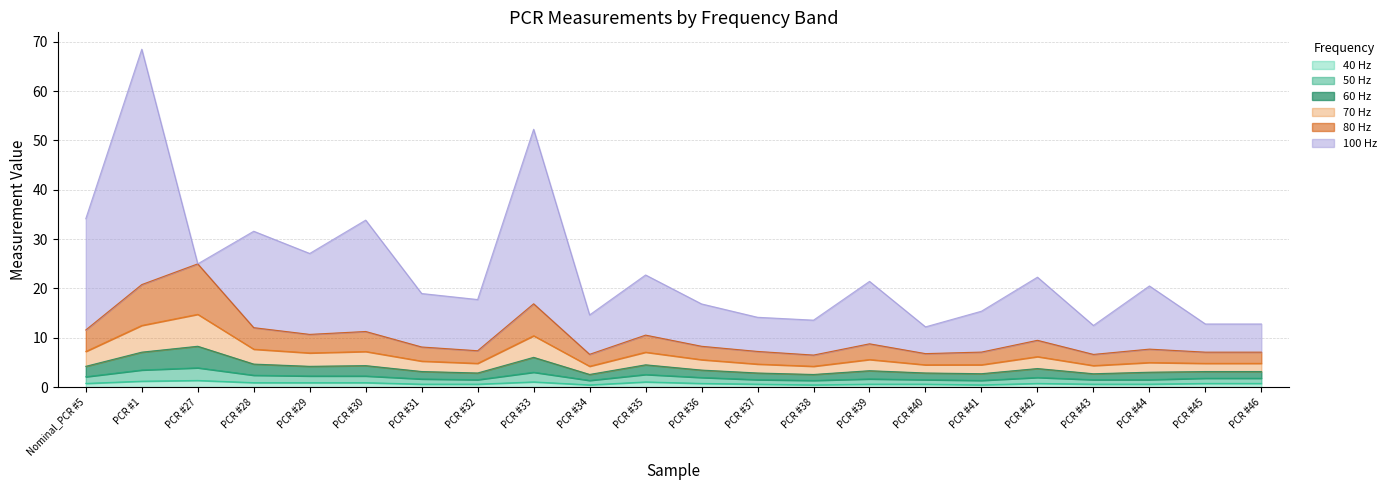

Which category has the highest value in the 40 Hz series?

PCR #27